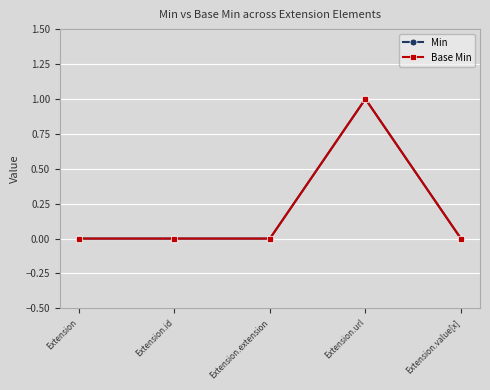

True or false: Min and Base Min intersect in this chart.

False